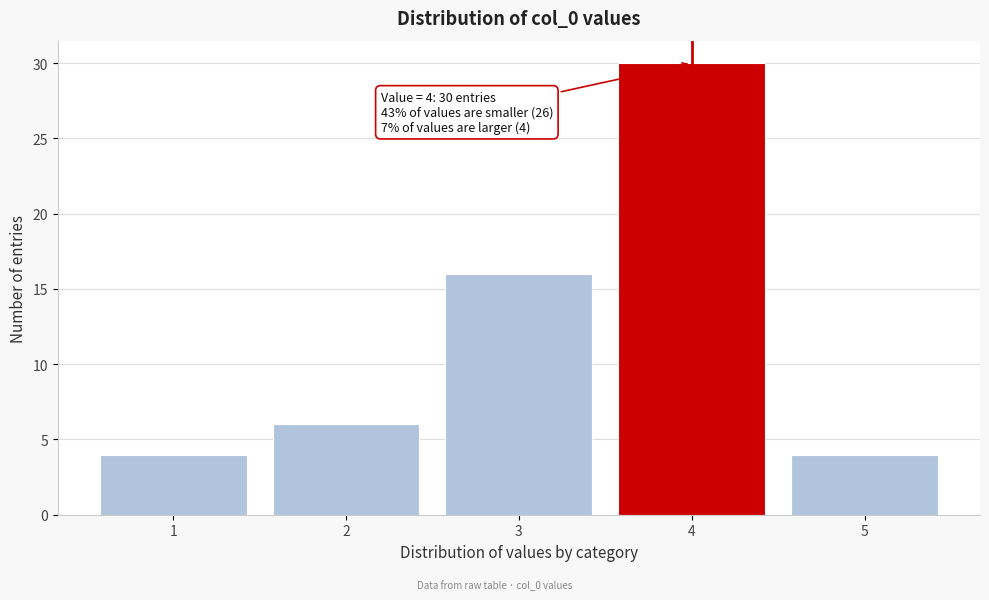

Which range on the x-axis has the tallest bar?

3.5 to 4.5